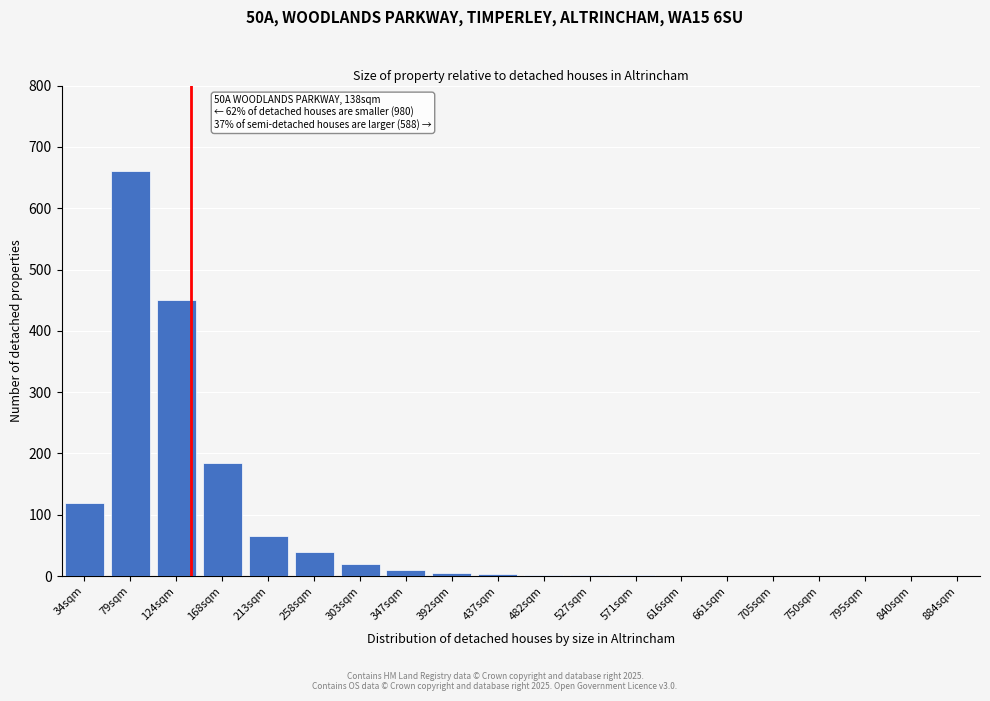

What value does the data have at 79sqm?

660